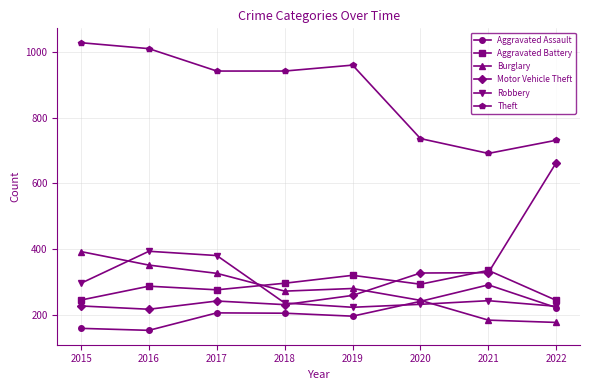

How many values in the Aggravated Battery series are below 294?

4